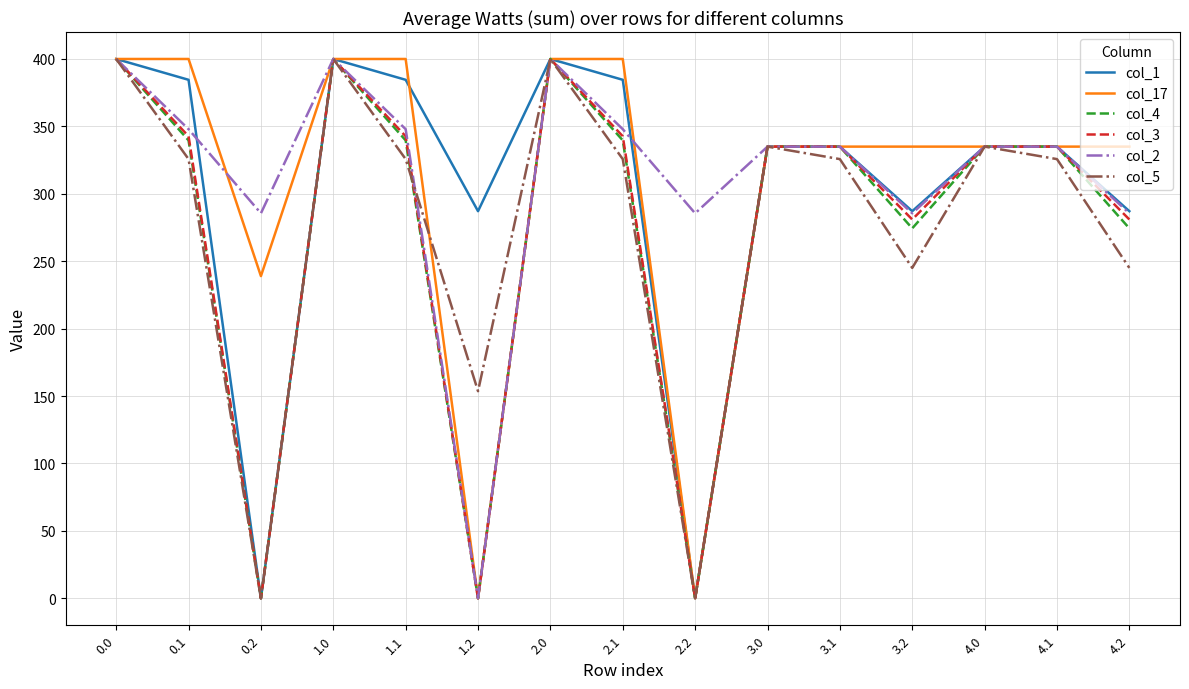

Is it true that col_3 equals 335.0 at 3.0?

True